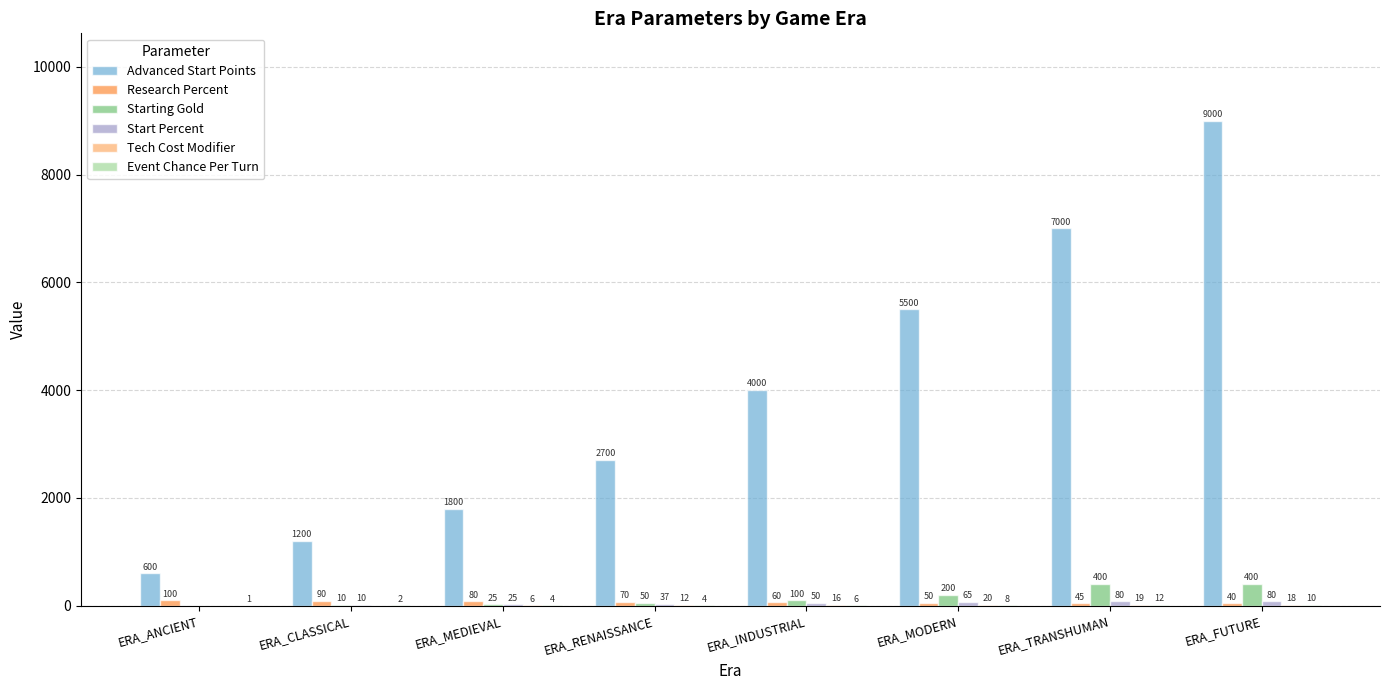

Which series changed the most between ERA_MEDIEVAL and ERA_FUTURE?

Advanced Start Points